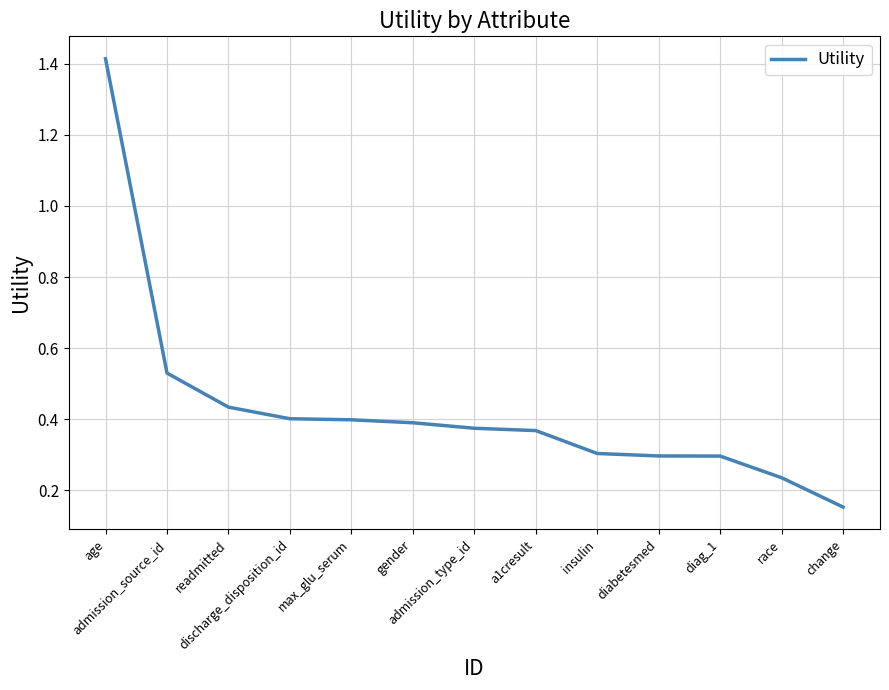

What is the difference between the maximum and minimum values?

1.3